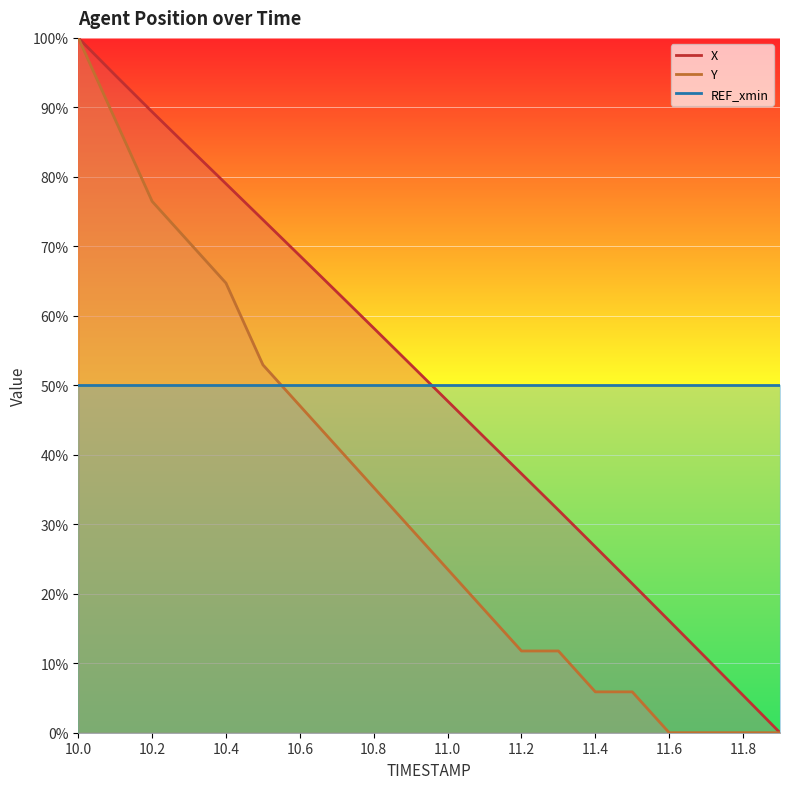

Is it true that X equals 79.0 at 10.4?

True